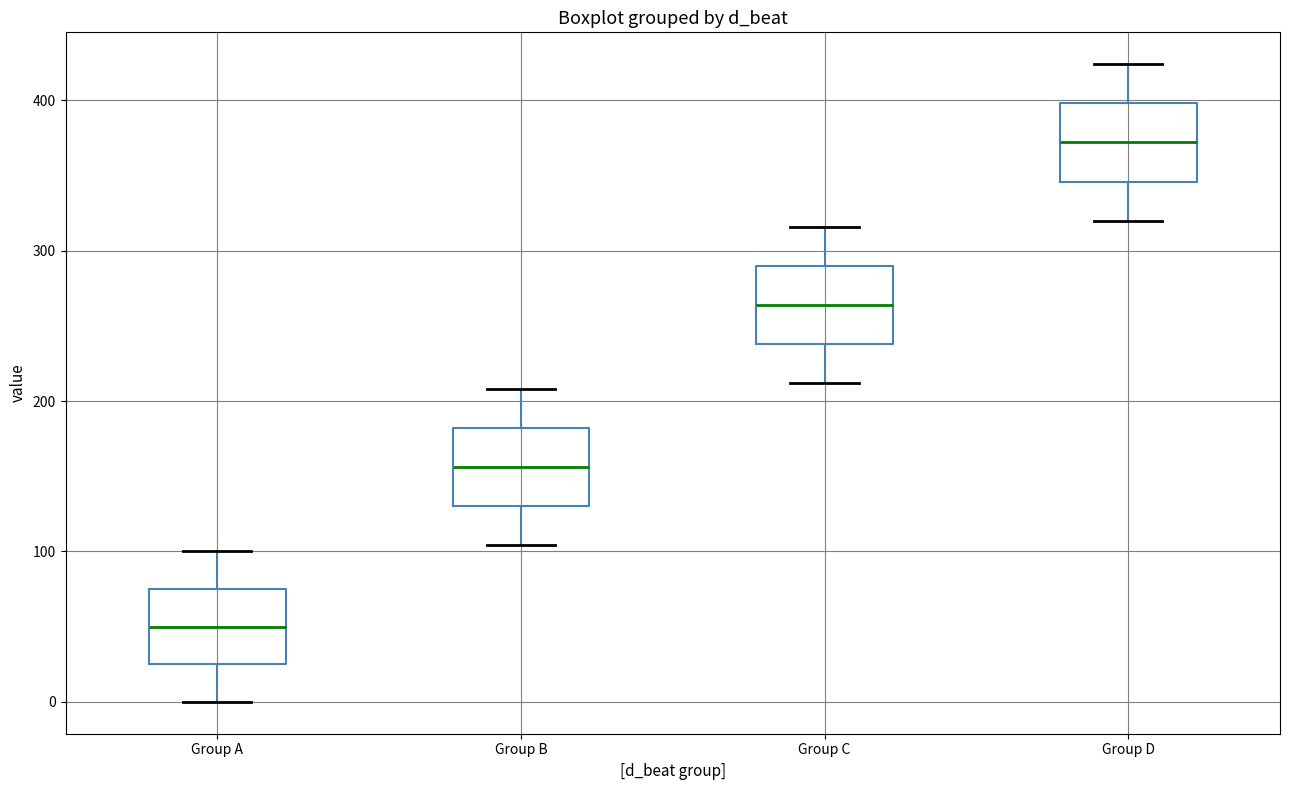

Reading left to right, read every box against the y-axis: the position of its median line, the range the box covers, and the ends of its whiskers. The values are not printed on the chart, so give them approximately, as read against the axis.

Group A: median 50, box 30 to 80, whiskers 0 to 100
Group B: median 160, box 130 to 180, whiskers 100 to 210
Group C: median 260, box 240 to 290, whiskers 210 to 320
Group D: median 370, box 350 to 400, whiskers 320 to 420